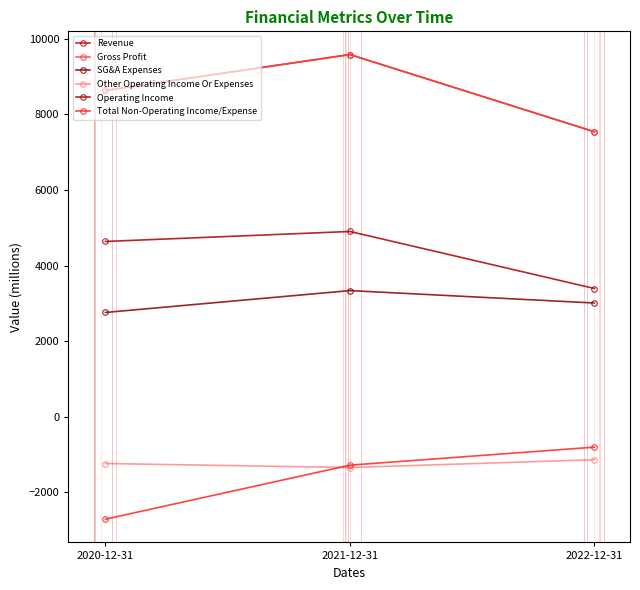

At 2020-12-31, list the series in order from smallest to largest.

Total Non-Operating Income/Expense, Other Operating Income Or Expenses, SG&A Expenses, Operating Income, Revenue, Gross Profit